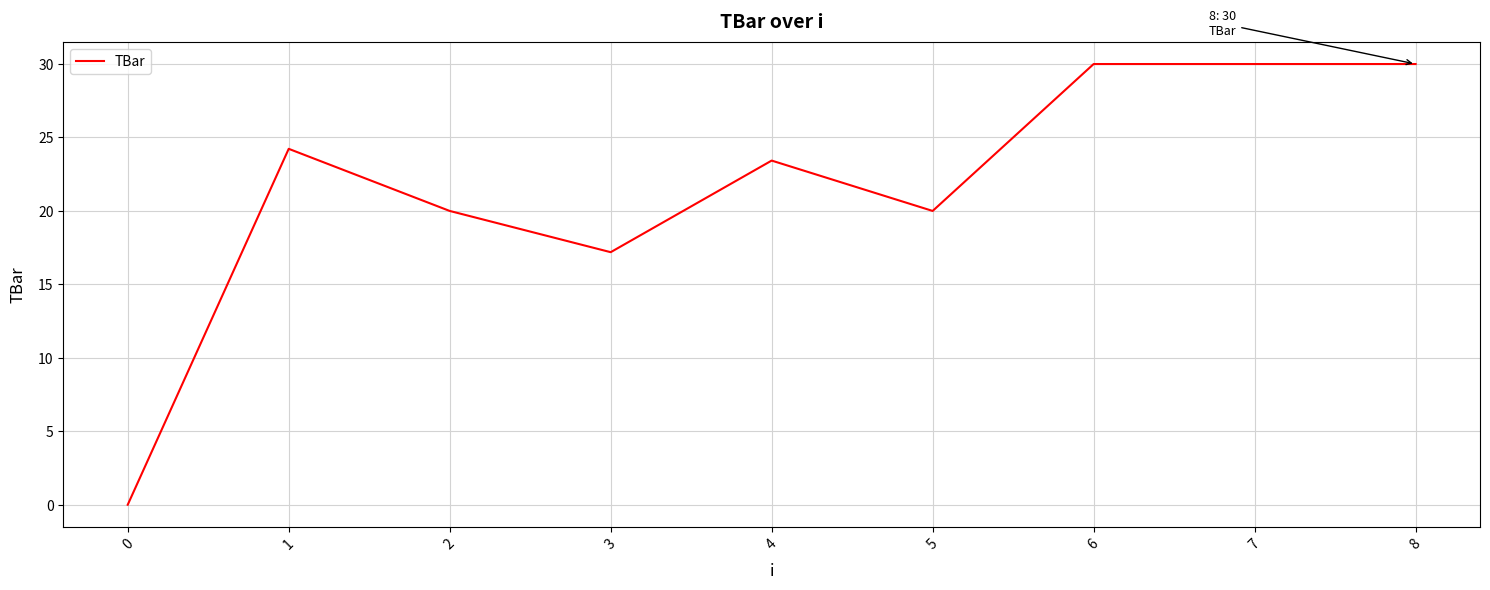

Reading left to right, what are all the values shown in this chart?

0.0	24.2	20.0	17.2	23.4	20.0	30.0	30.0	30.0